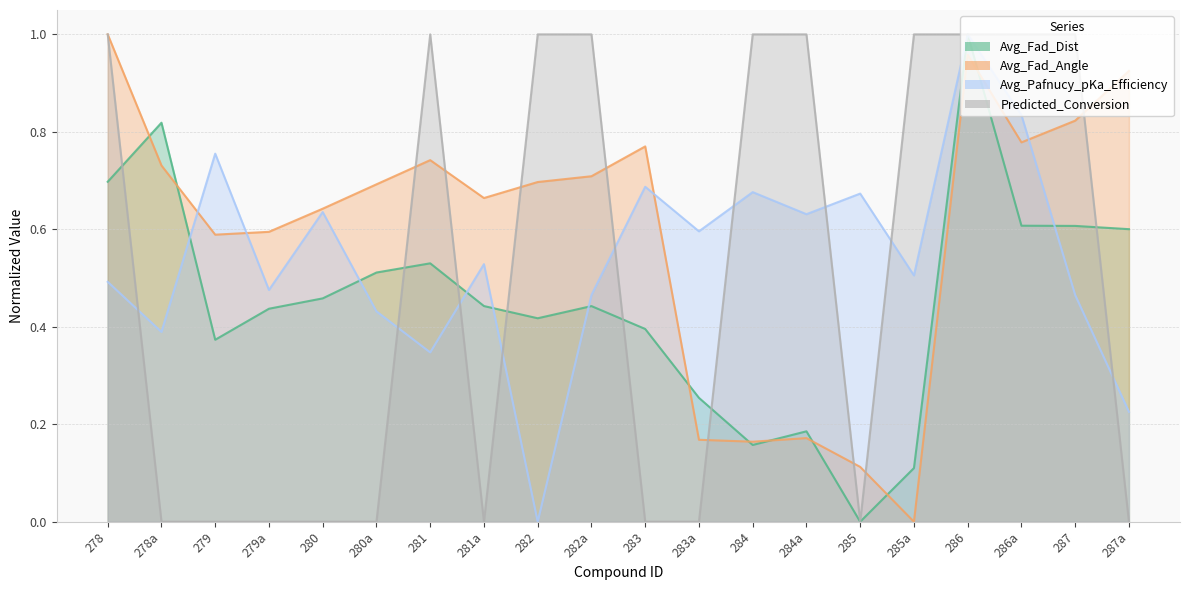

Reading left to right, what are all the values shown in this chart?

Avg_Fad_Dist: 278=0.7	278a=0.8	279=0.4	279a=0.4	280=0.5	280a=0.5	281=0.5	281a=0.4	282=0.4	282a=0.4	283=0.4	283a=0.3	284=0.2	284a=0.2	285=0.0	285a=0.1	286=1.0	286a=0.6	287=0.6	287a=0.6
Avg_Fad_Angle: 278=1.0	278a=0.7	279=0.6	279a=0.6	280=0.6	280a=0.7	281=0.7	281a=0.7	282=0.7	282a=0.7	283=0.8	283a=0.2	284=0.2	284a=0.2	285=0.1	285a=0.0	286=1.0	286a=0.8	287=0.8	287a=0.9
Avg_Pafnucy_pKa_Efficiency: 278=0.5	278a=0.4	279=0.8	279a=0.5	280=0.6	280a=0.4	281=0.3	281a=0.5	282=0.0	282a=0.5	283=0.7	283a=0.6	284=0.7	284a=0.6	285=0.7	285a=0.5	286=1.0	286a=0.8	287=0.5	287a=0.2
Predicted_Conversion: 278=1.0	278a=0.0	279=0.0	279a=0.0	280=0.0	280a=0.0	281=1.0	281a=0.0	282=1.0	282a=1.0	283=0.0	283a=0.0	284=1.0	284a=1.0	285=0.0	285a=1.0	286=1.0	286a=1.0	287=1.0	287a=0.0